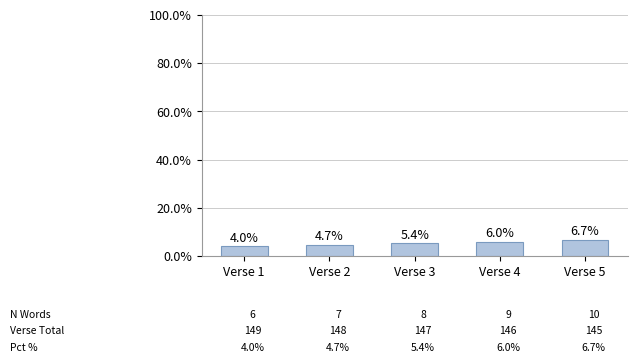

What is the difference between the values at Verse 5 and Verse 4?

0.7